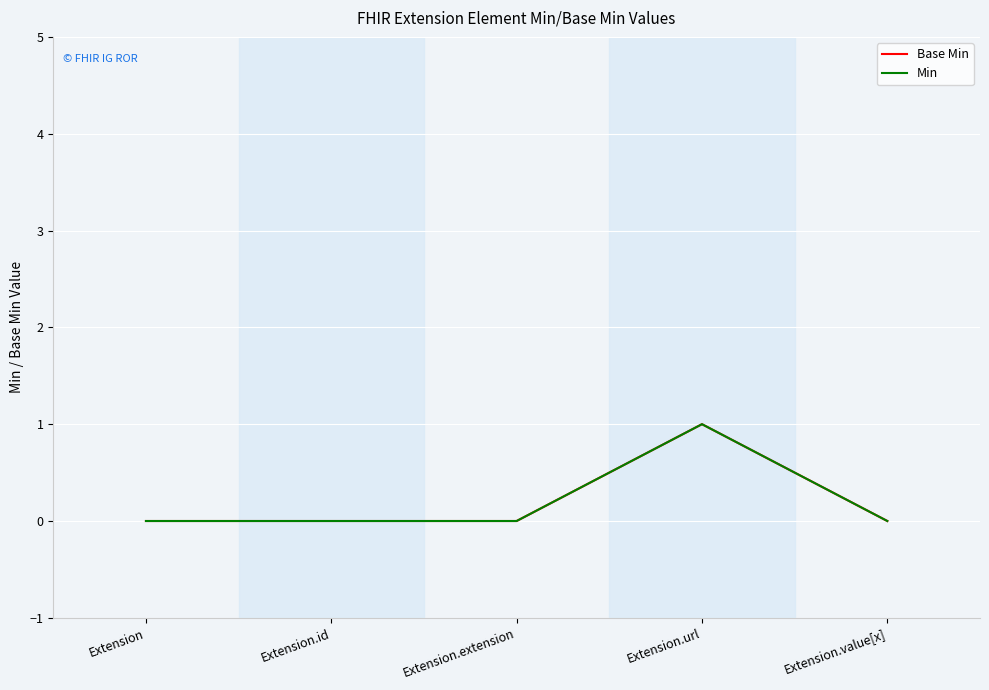

Does the chart display data point markers on the line(s)?

No